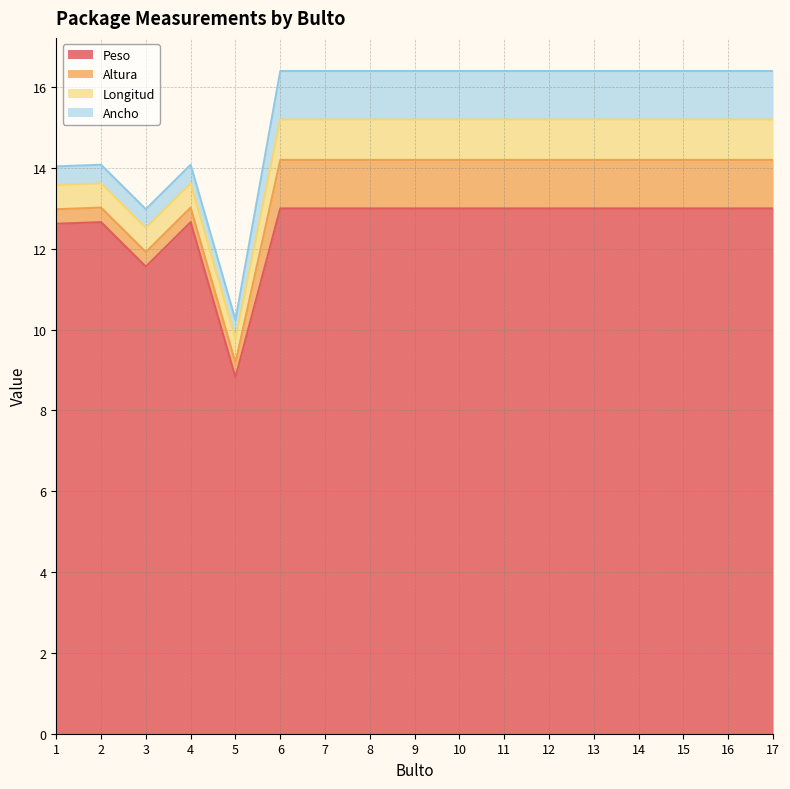

Count the Longitud values in the range 0 to 1.

17